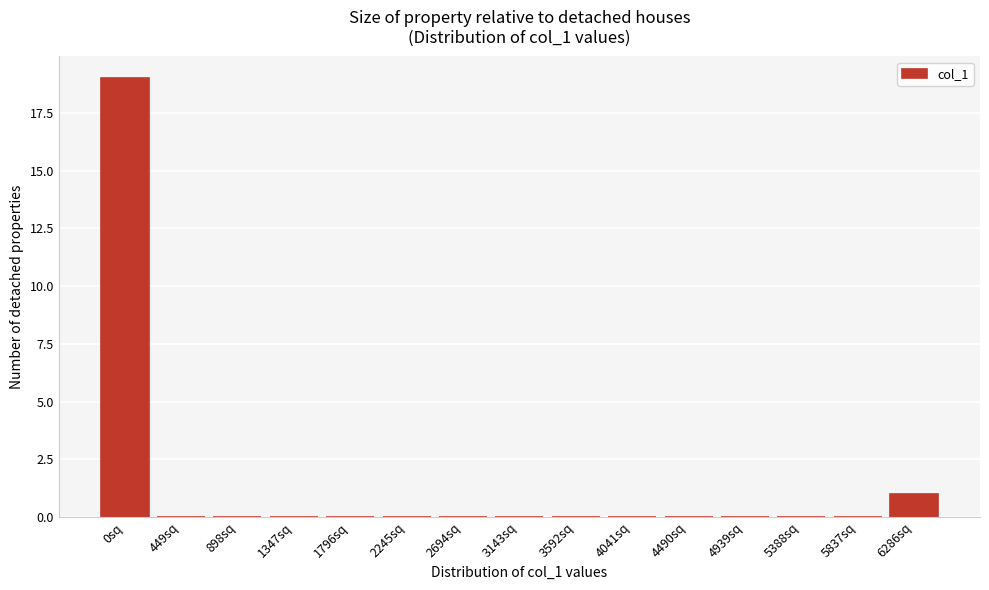

Reading left to right, list all the values displayed in this chart.

0sq=19	449sq=0	898sq=0	1347sq=0	1796sq=0	2245sq=0	2694sq=0	3143sq=0	3592sq=0	4041sq=0	4490sq=0	4939sq=0	5388sq=0	5837sq=0	6286sq=1